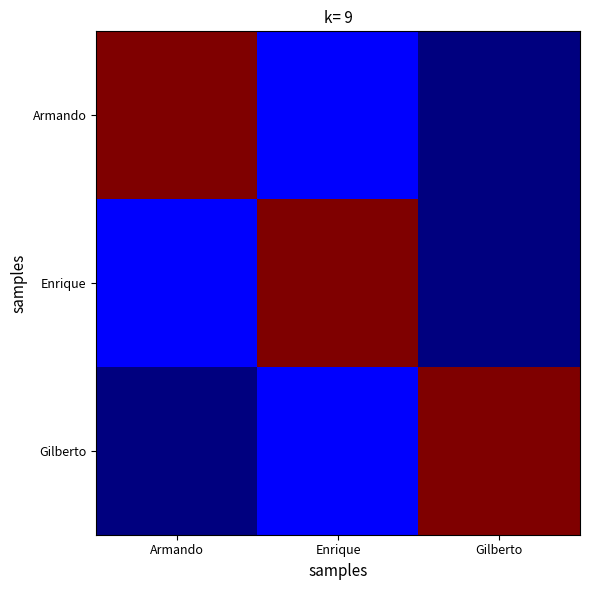

How many series are shown in this chart?

3